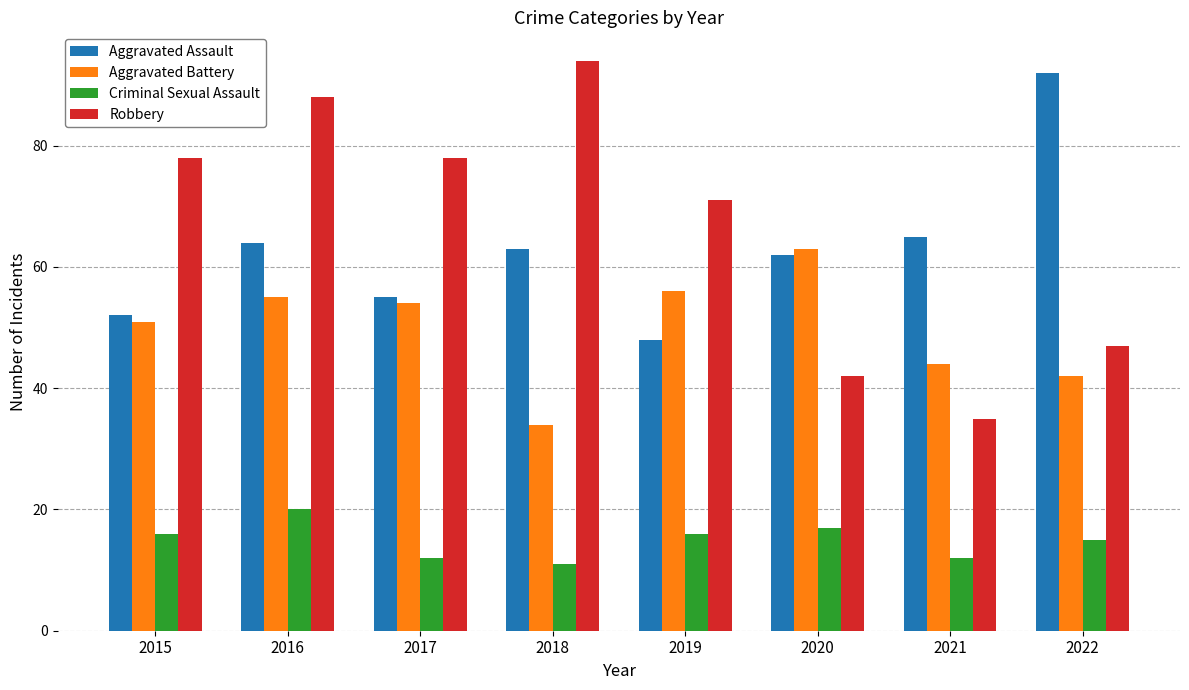

Which series has the largest range (max minus min)?

Robbery